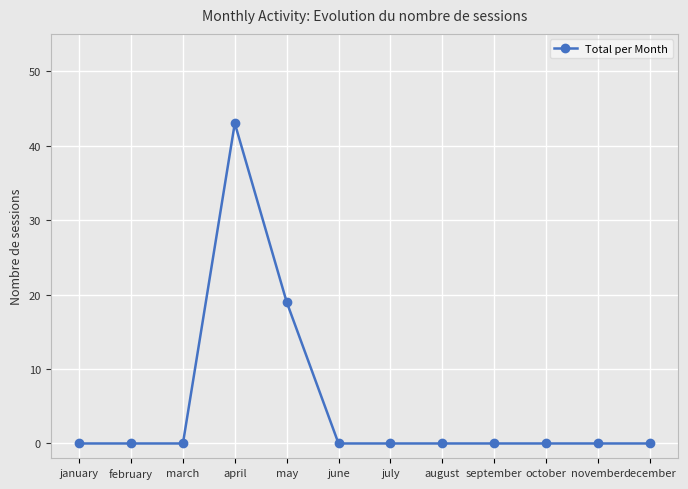

What is the sum of all values?

62